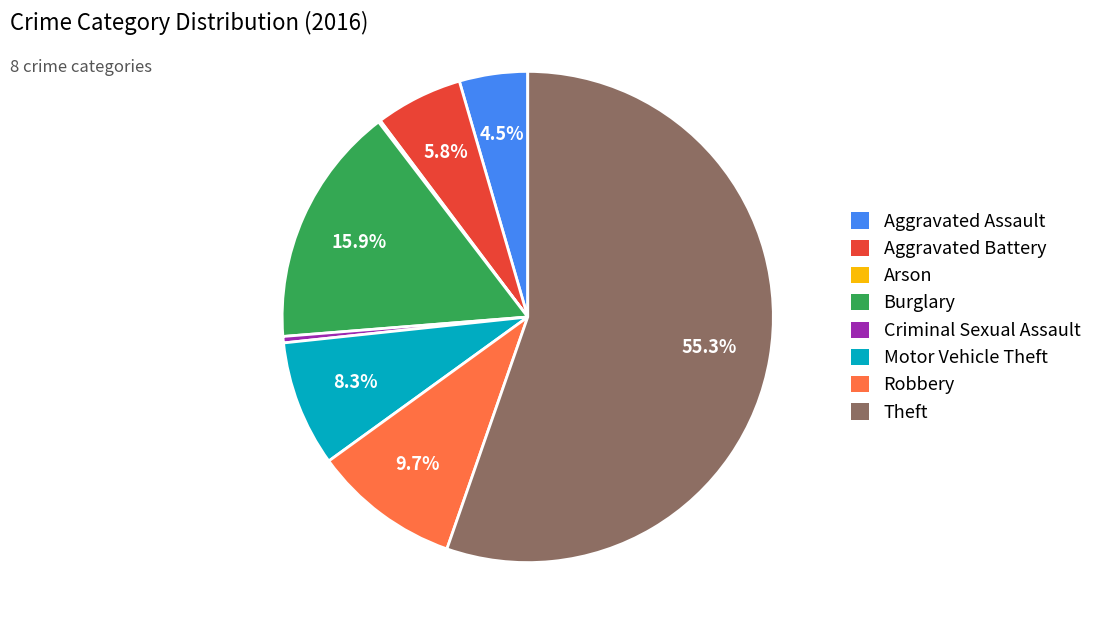

Which has a higher value, Motor Vehicle Theft or Criminal Sexual Assault?

Motor Vehicle Theft